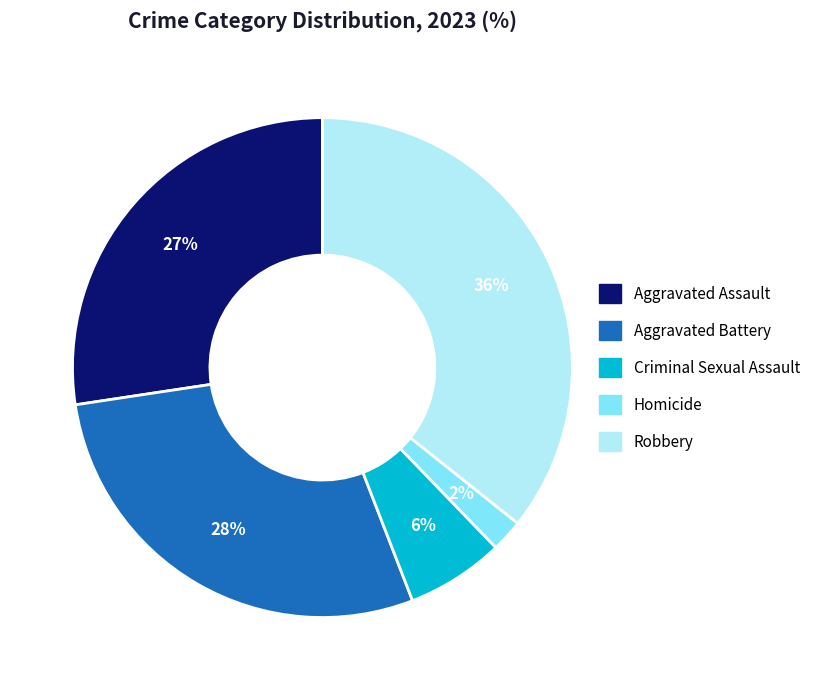

How many slices are in this pie chart?

5